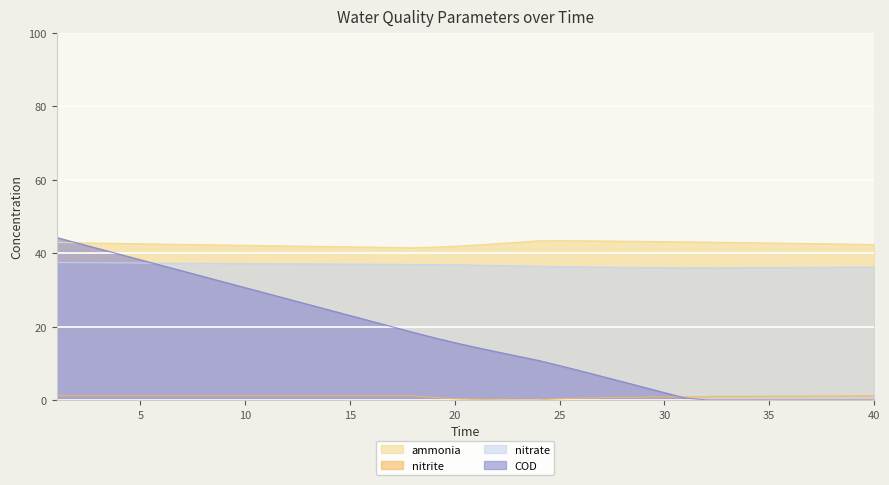

Where do COD and nitrate first cross each other?

5 and 6